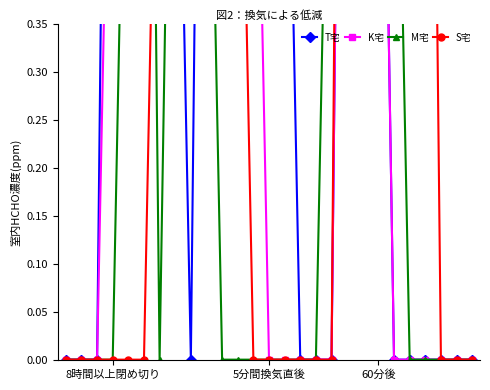

Is it true that S宅 equals 3.2 at 19?

False